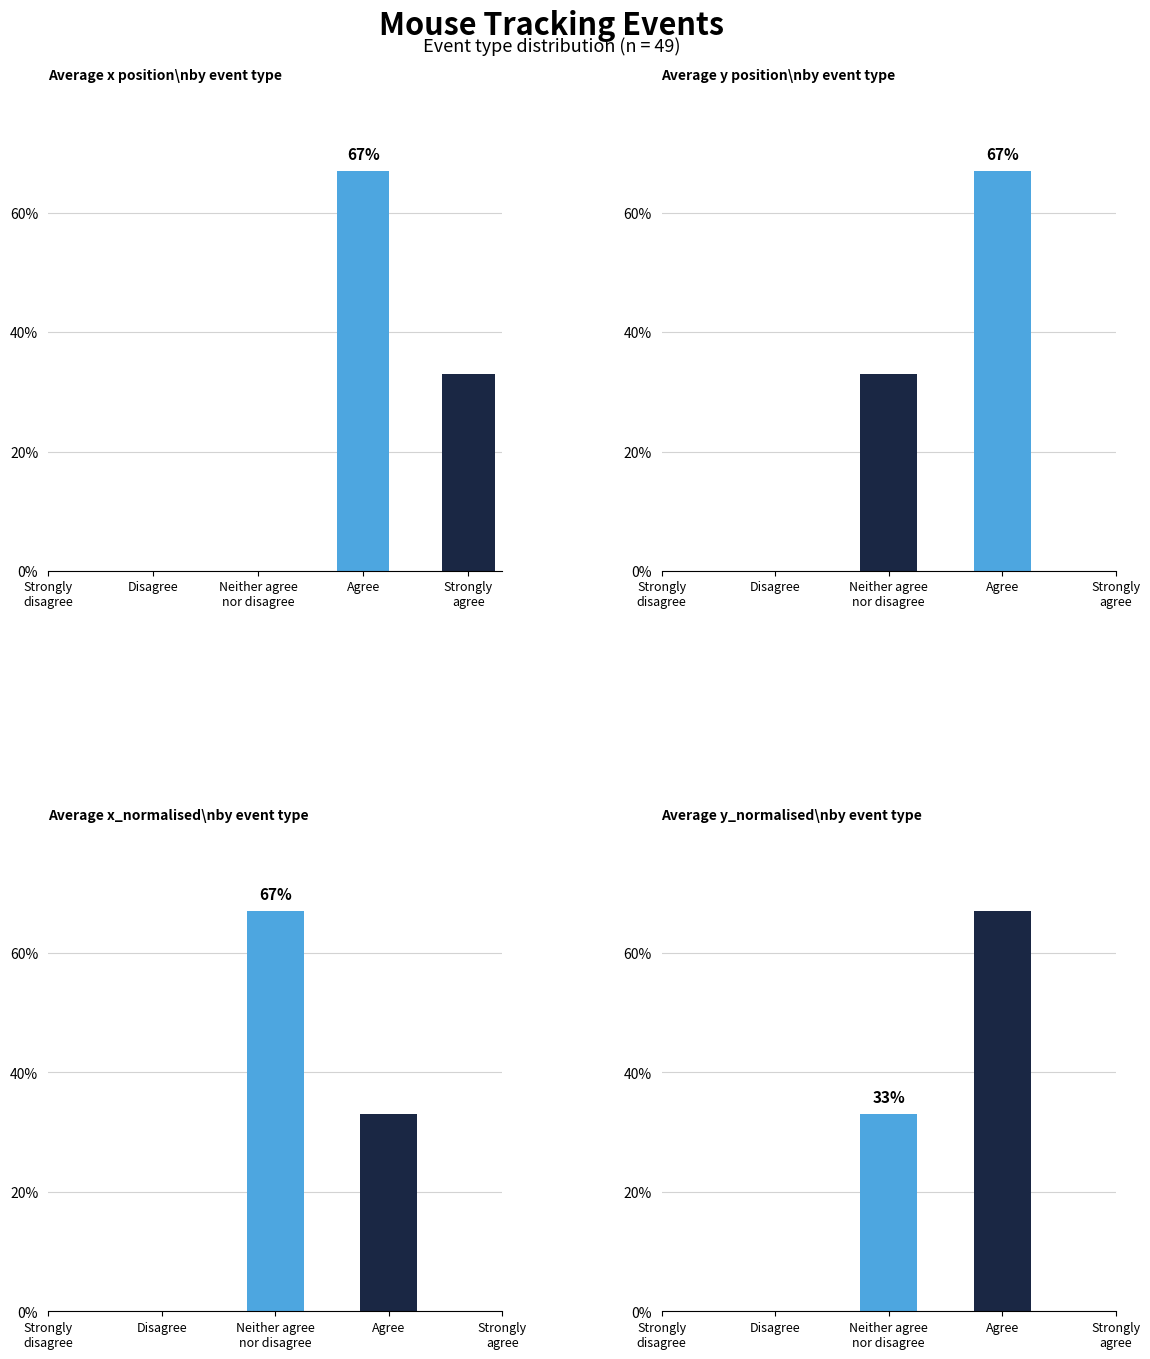

Does the chart contain any negative values?

No